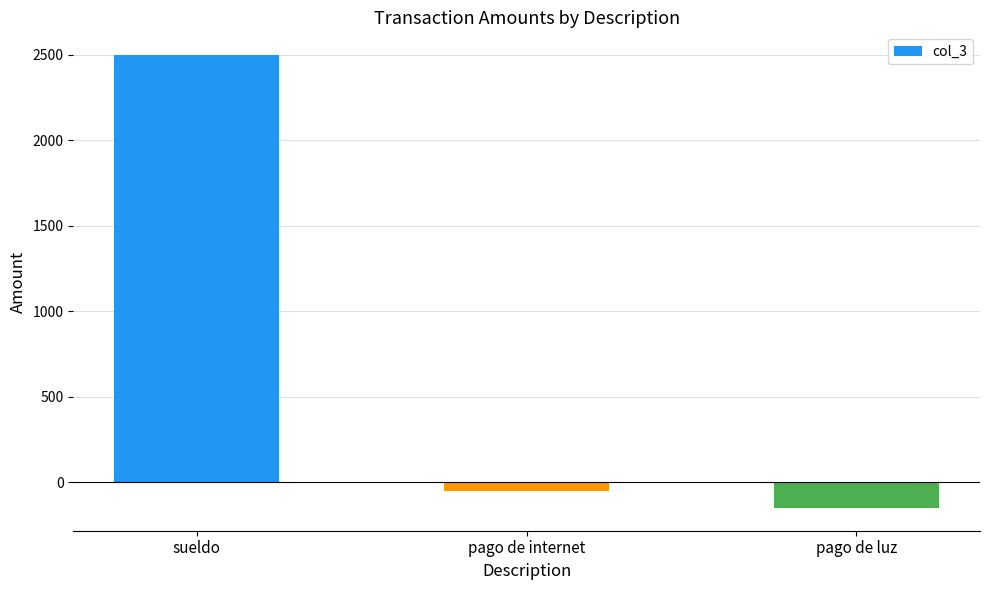

What is the label of the 1st bar from the right?

pago de luz